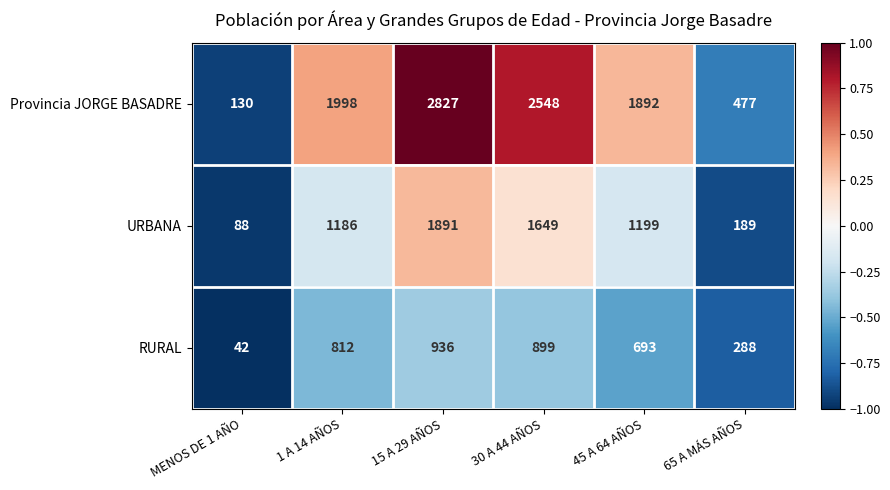

What is the difference between the highest and lowest values at 30 A 44 AÑOS?

1649